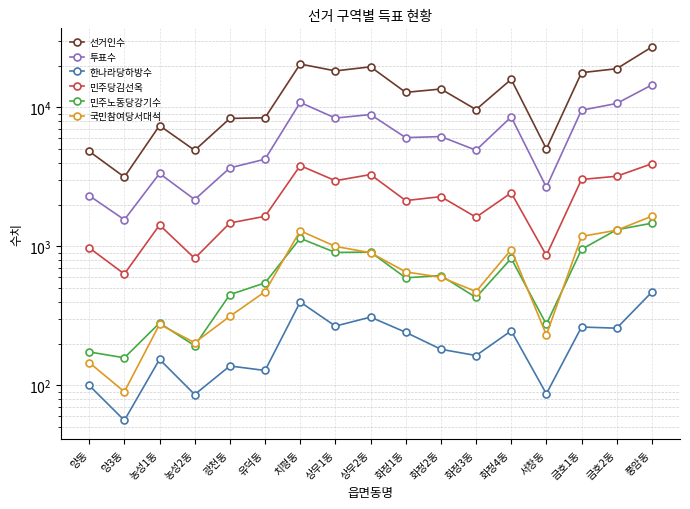

What is the difference between the maximum and minimum values in the 한나라당하방수 series?

413